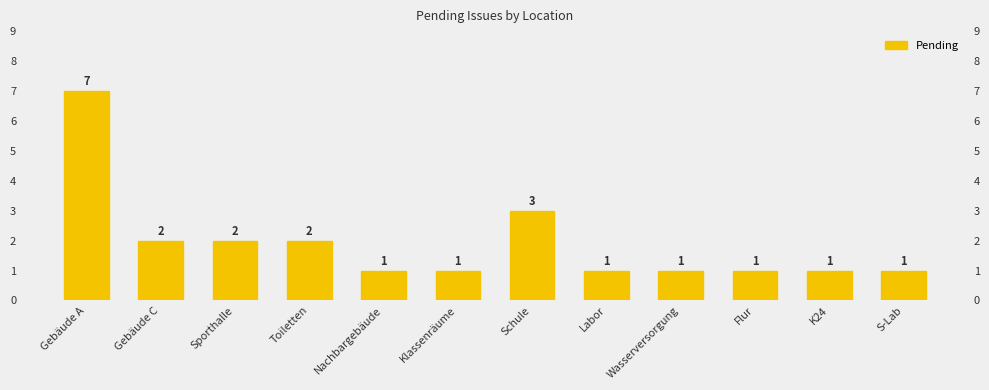

What is the change in value from Toiletten to Nachbargebäude?

-1